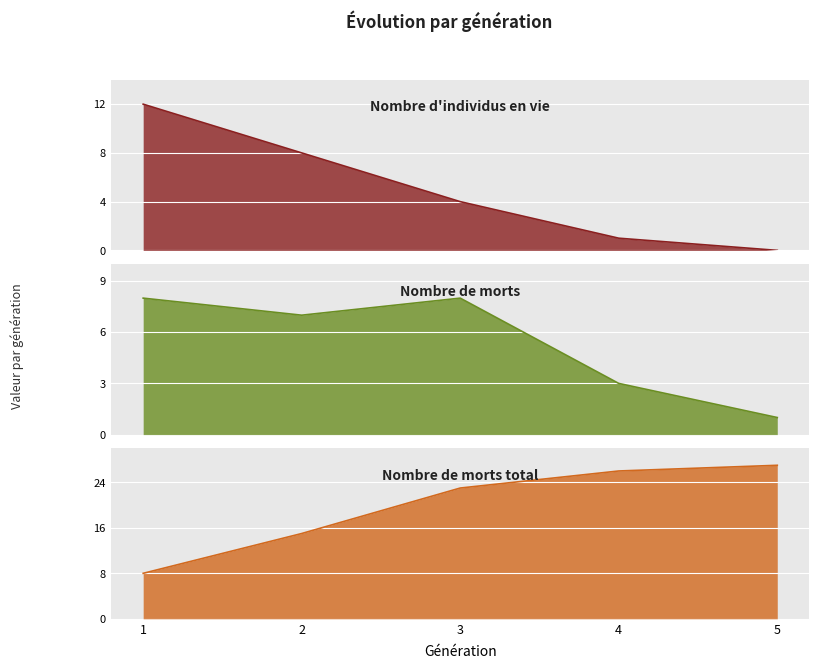

How many times do Nombre de morts and Nombre d'individus en vie cross each other?

1